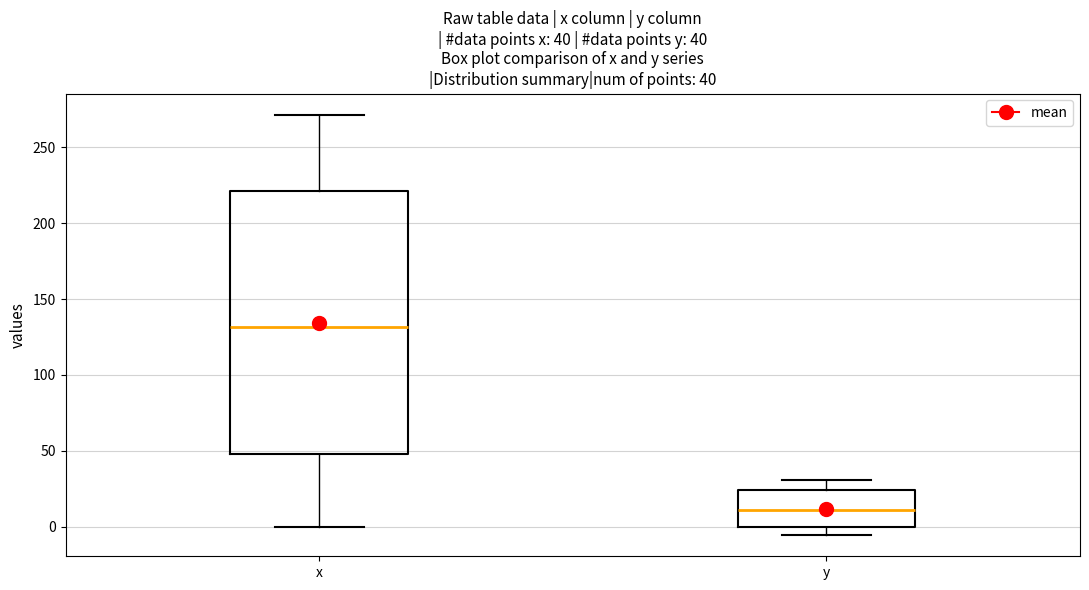

Which box has the lowest median line?

y